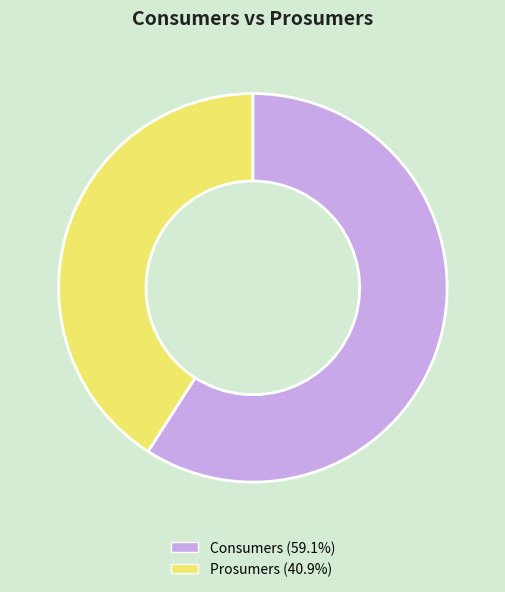

What is the largest slice in the pie chart?

Consumers